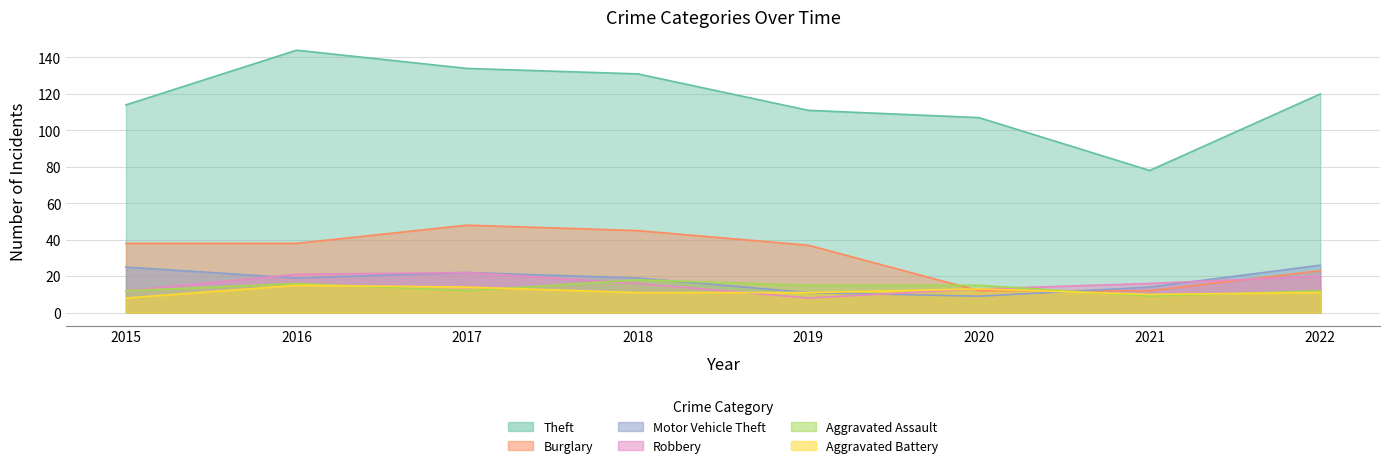

Reading left to right, what are all the values shown in this chart?

Theft: 2015=114	2016=144	2017=134	2018=131	2019=111	2020=107	2021=78	2022=120
Burglary: 2015=38	2016=38	2017=48	2018=45	2019=37	2020=12	2021=12	2022=23
Motor Vehicle Theft: 2015=25	2016=19	2017=22	2018=19	2019=11	2020=9	2021=14	2022=26
Robbery: 2015=12	2016=21	2017=22	2018=16	2019=8	2020=13	2021=16	2022=20
Aggravated Assault: 2015=12	2016=16	2017=12	2018=18	2019=15	2020=15	2021=9	2022=12
Aggravated Battery: 2015=8	2016=15	2017=14	2018=11	2019=11	2020=13	2021=10	2022=11